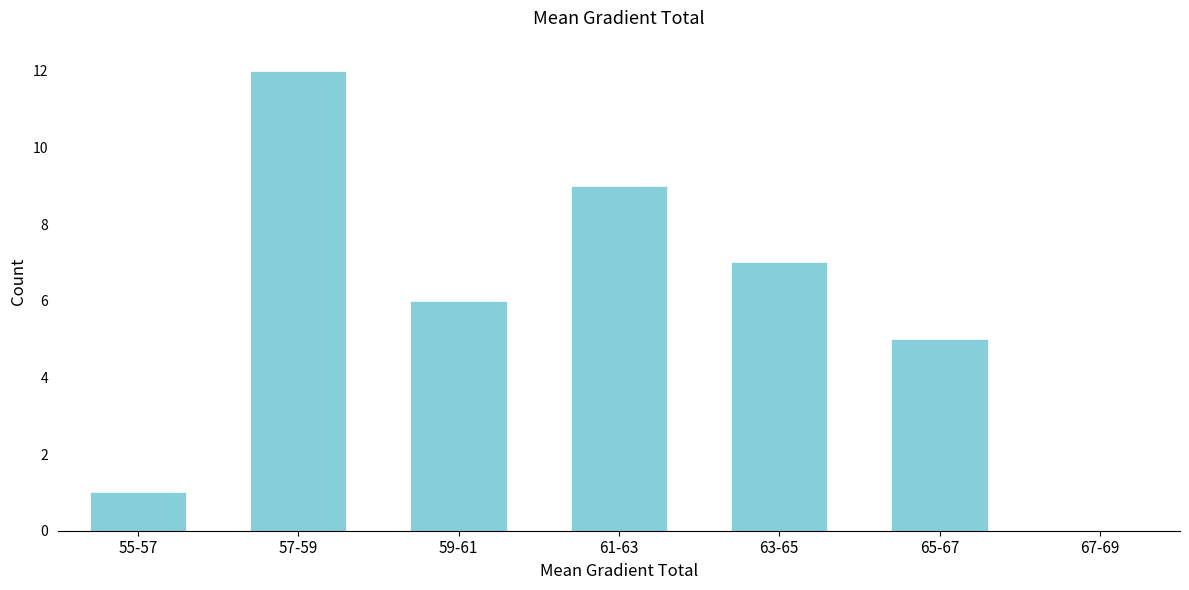

Reading right to left, what are all the values shown in this chart?

67-69=0	65-67=5	63-65=7	61-63=9	59-61=6	57-59=12	55-57=1